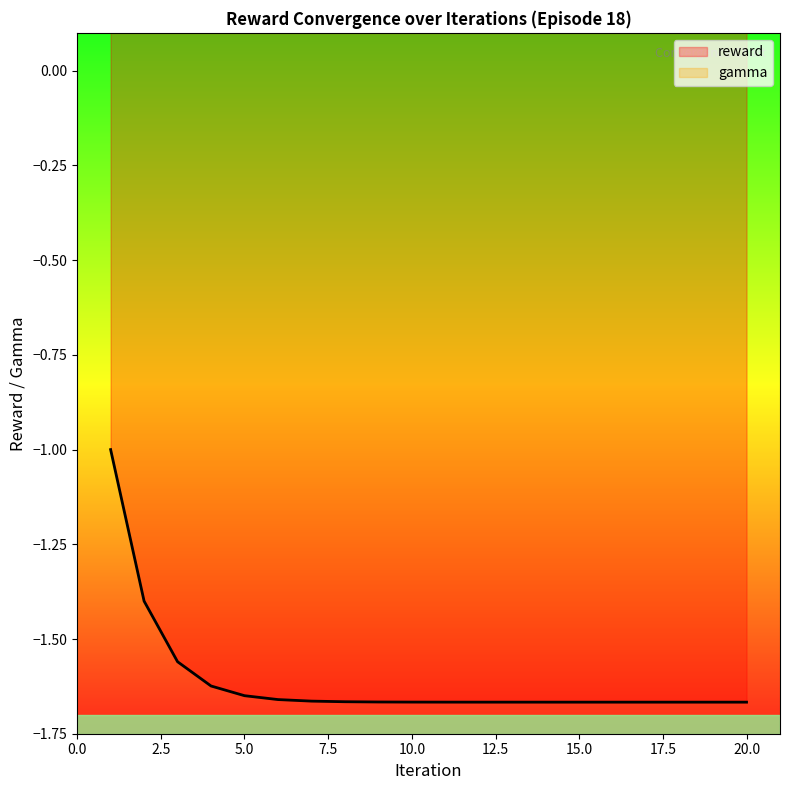

At which label is the value closest to -1?

1